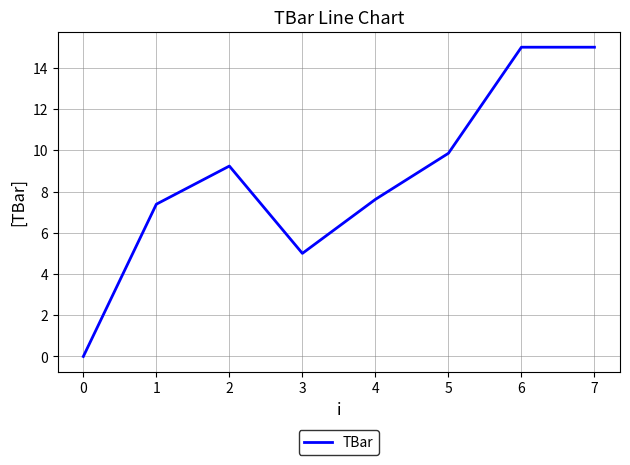

The chart shows a value of 3.7 at 7. True or false?

False